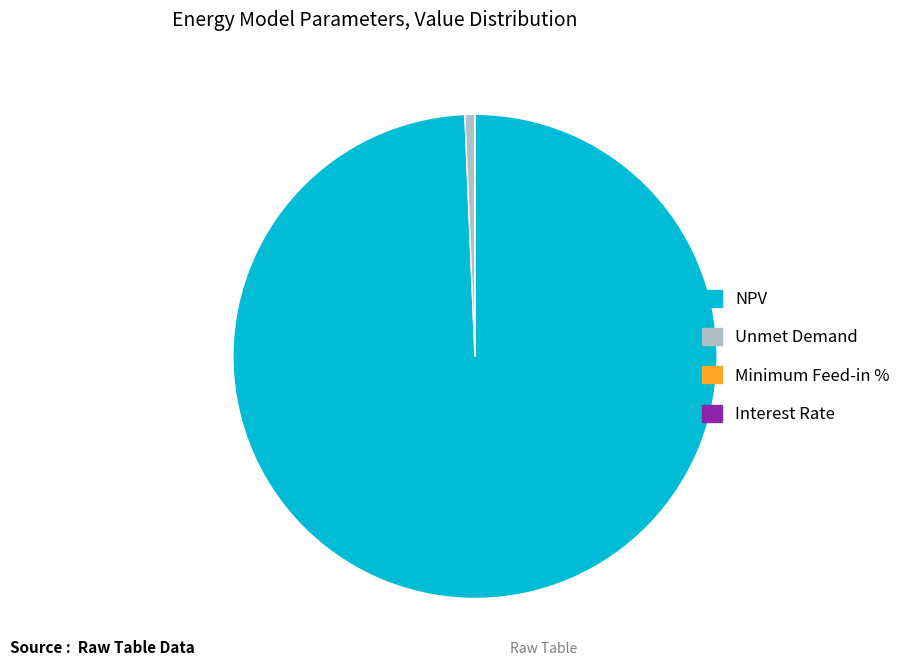

True or false: NPV accounts for 91% of the total.

False